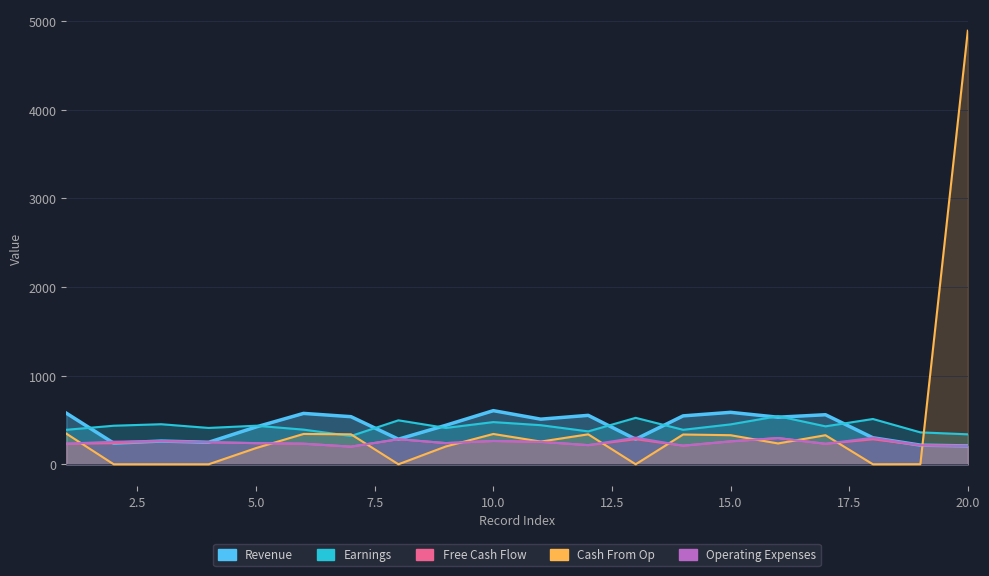

What is the difference between the maximum and second lowest values in the Free Cash Flow series?

89